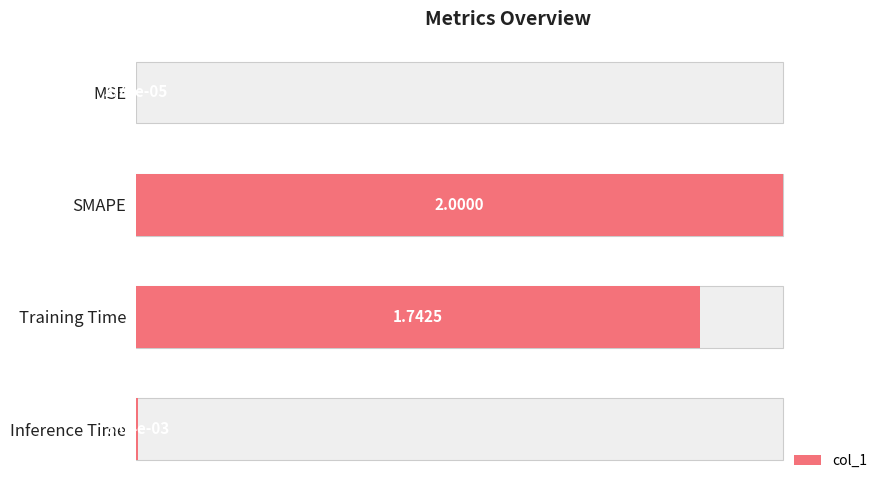

True or false: the data shows 0.6 at 3.

False